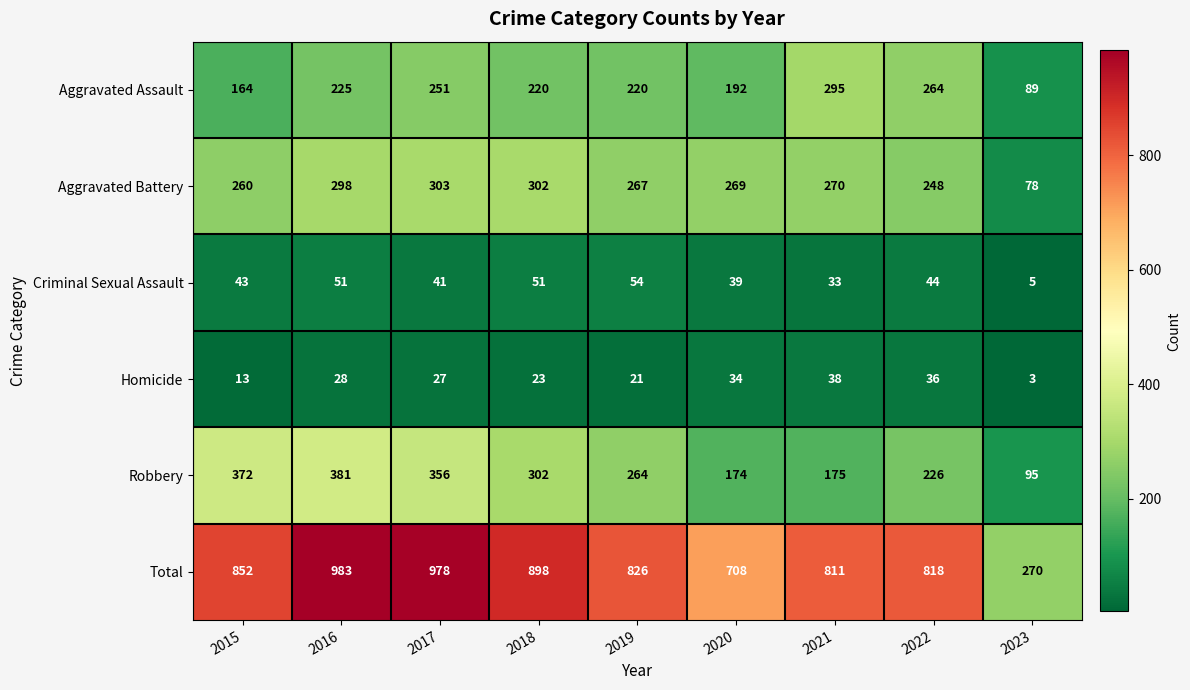

Rank the series by their maximum value, from highest to lowest.

Total, Robbery, Aggravated Battery, Aggravated Assault, Criminal Sexual Assault, Homicide